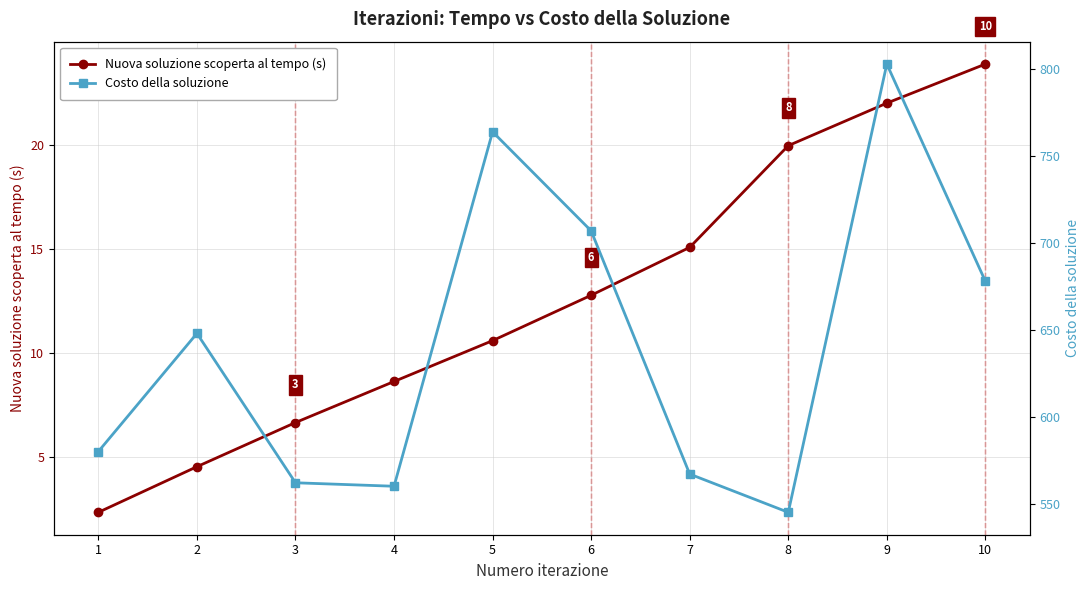

What is the minimum value for Costo della soluzione?

545.0